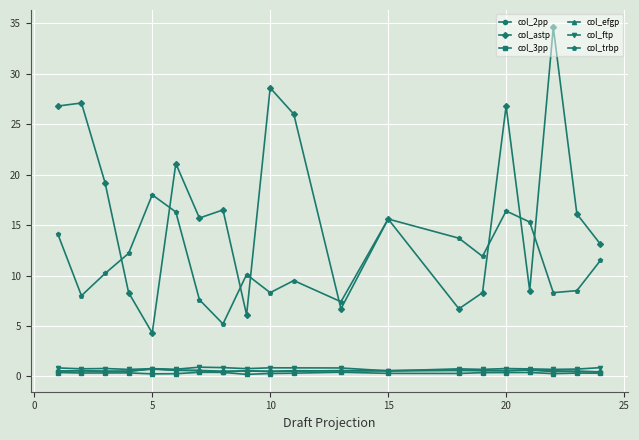

What is the maximum value shown in the chart?

34.6